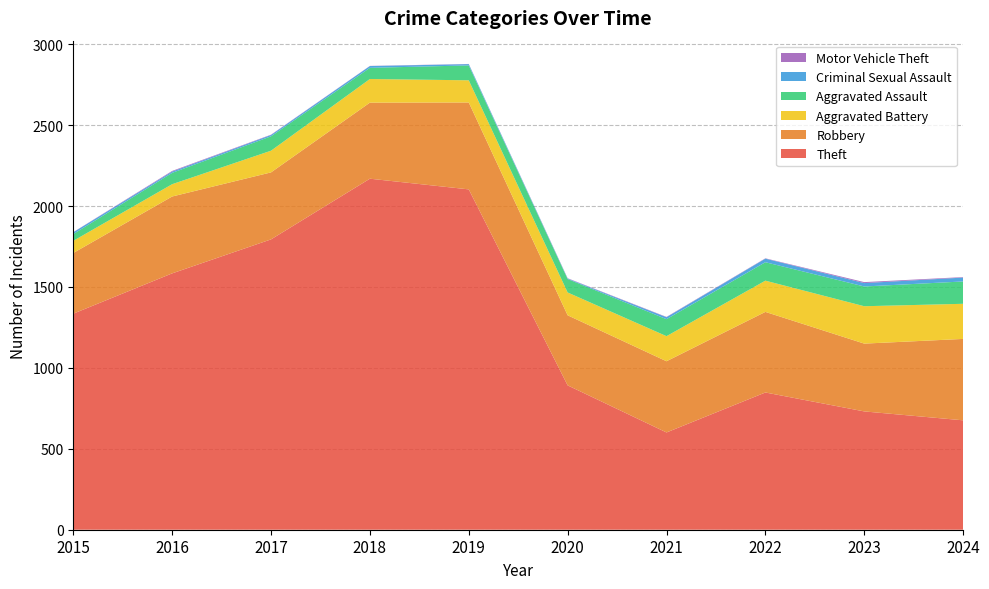

Reading left to right, transcribe all the data shown in this chart.

Theft: 2015=1335	2016=1584	2017=1794	2018=2169	2019=2103	2020=892	2021=601	2022=848	2023=731	2024=676
Robbery: 2015=375	2016=475	2017=414	2018=470	2019=537	2020=433	2021=440	2022=498	2023=419	2024=503
Aggravated Battery: 2015=75	2016=76	2017=134	2018=146	2019=137	2020=141	2021=155	2022=193	2023=231	2024=217
Aggravated Assault: 2015=42	2016=70	2017=89	2018=69	2019=92	2020=83	2021=105	2022=114	2023=122	2024=138
Criminal Sexual Assault: 2015=11	2016=8	2017=8	2018=11	2019=8	2020=3	2021=12	2022=22	2023=21	2024=24
Motor Vehicle Theft: 2015=1	2016=4	2017=2	2018=1	2019=1	2020=2	2021=2	2022=2	2023=6	2024=3